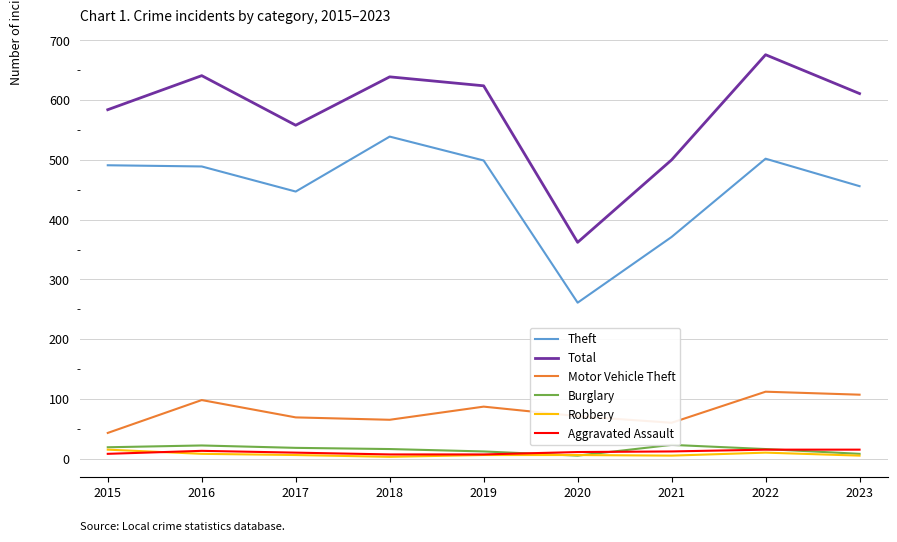

What is the value of the Theft point at the 5th from the left?

499